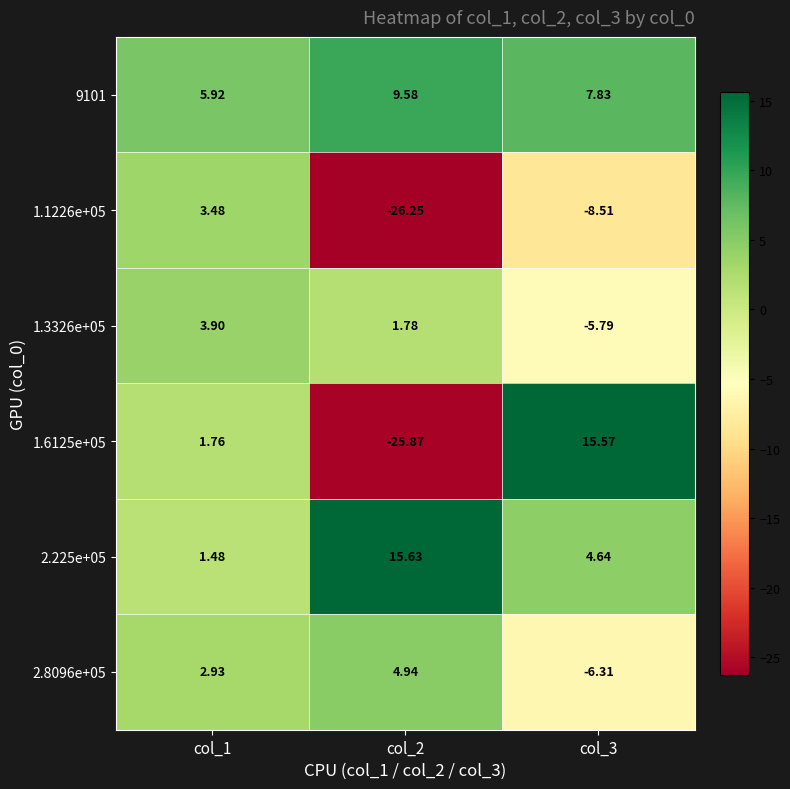

What is the spread (max minus min) of values at col_1?

4.4